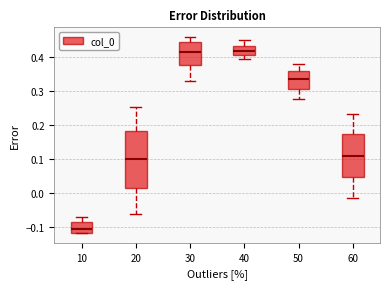

Comparing the boxes themselves (not the whiskers), which one is the tallest?

20